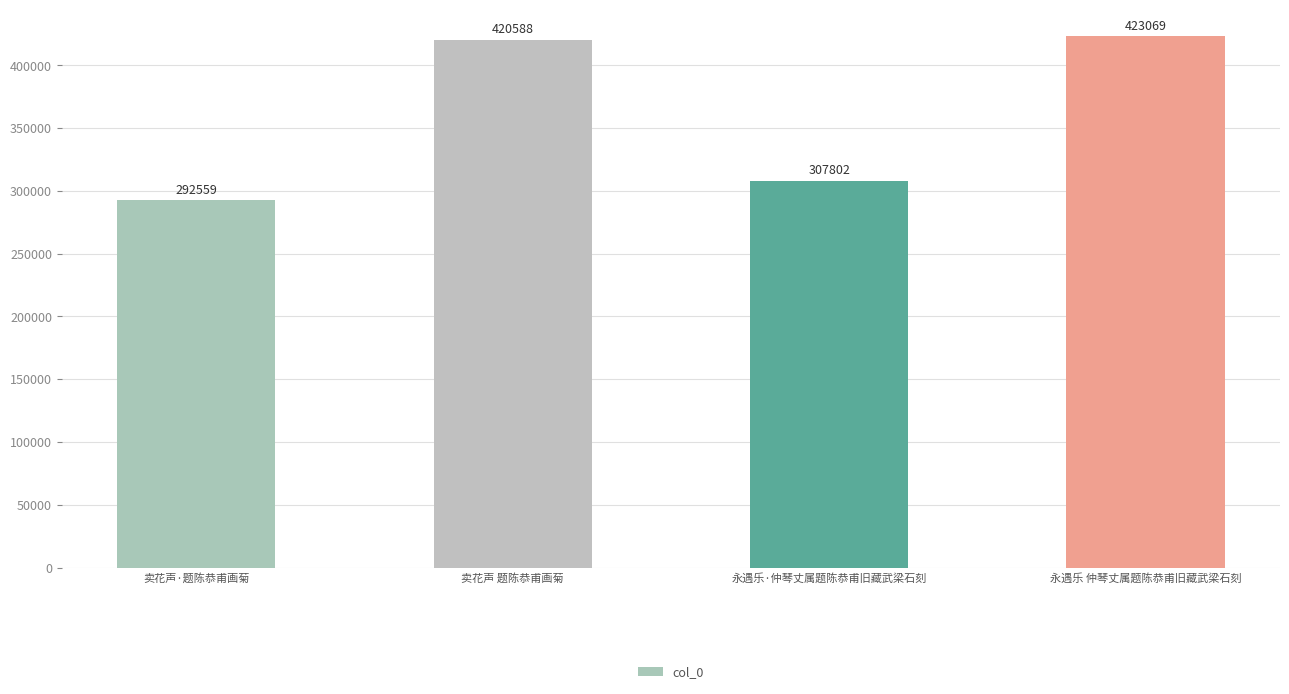

Reading right to left, list all the values displayed in this chart.

永遇乐 仲琴丈属题陈恭甫旧藏武梁石刻=423069	永遇乐·仲琴丈属题陈恭甫旧藏武梁石刻=307802	卖花声 题陈恭甫画菊=420588	卖花声·题陈恭甫画菊=292559